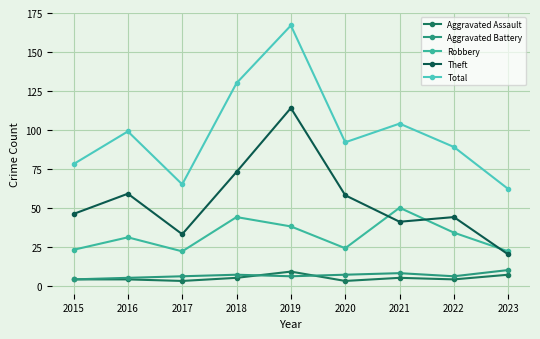

At which label does Aggravated Assault first exceed 4?

2018